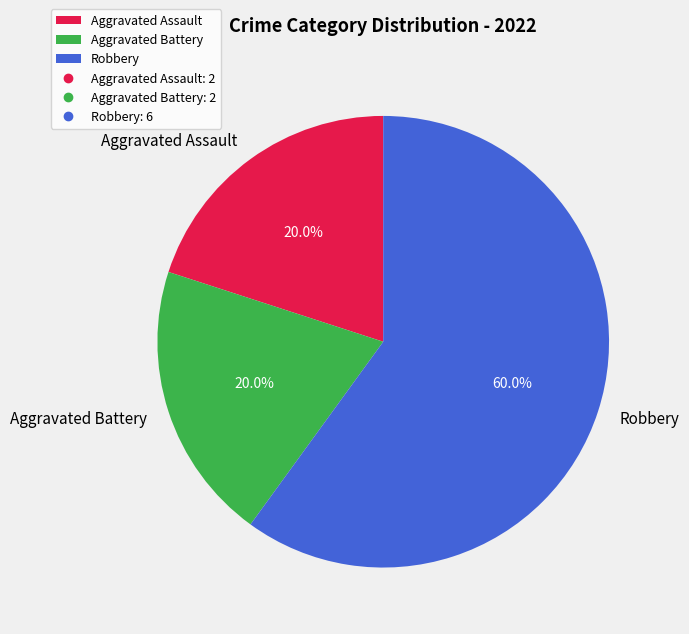

Which slice is the largest?

Robbery